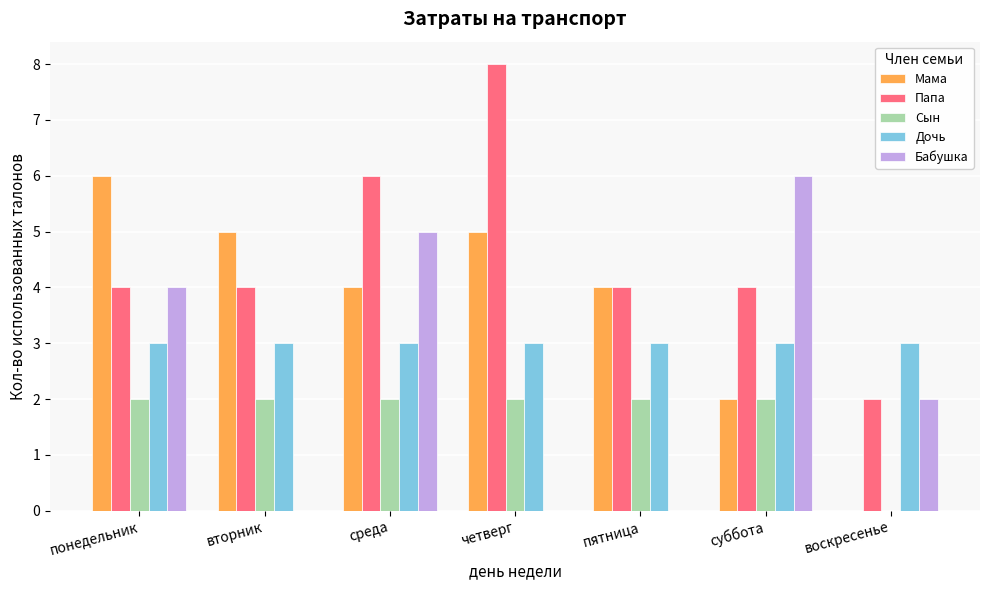

True or false: Сын has a value of 1 at воскресенье.

False